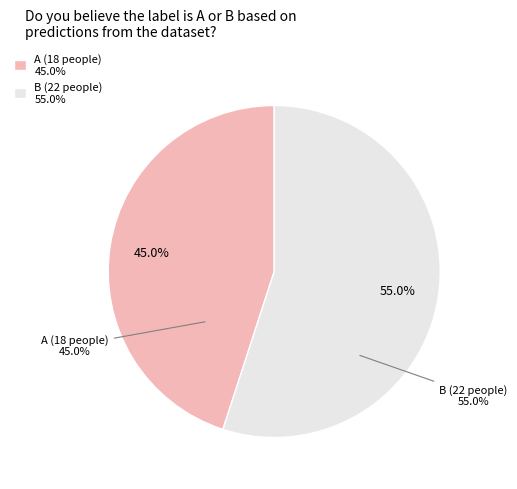

How many slices are in this pie chart?

2